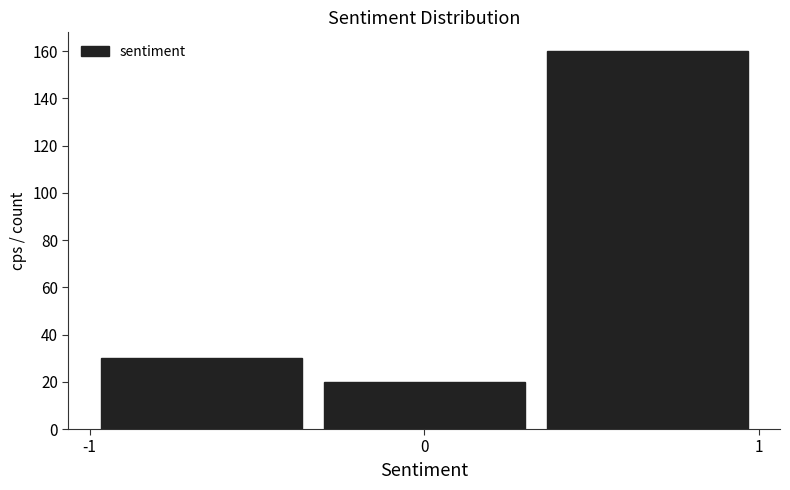

Reading left to right, transcribe this chart: for each bar, give the range it covers on the x-axis and its height. Neither the bar edges nor the heights are printed on the chart, so give them approximately, as read against the axes.

-1.0 to -0.3: 30
-0.3 to 0.3: 20
0.3 to 1.0: 160